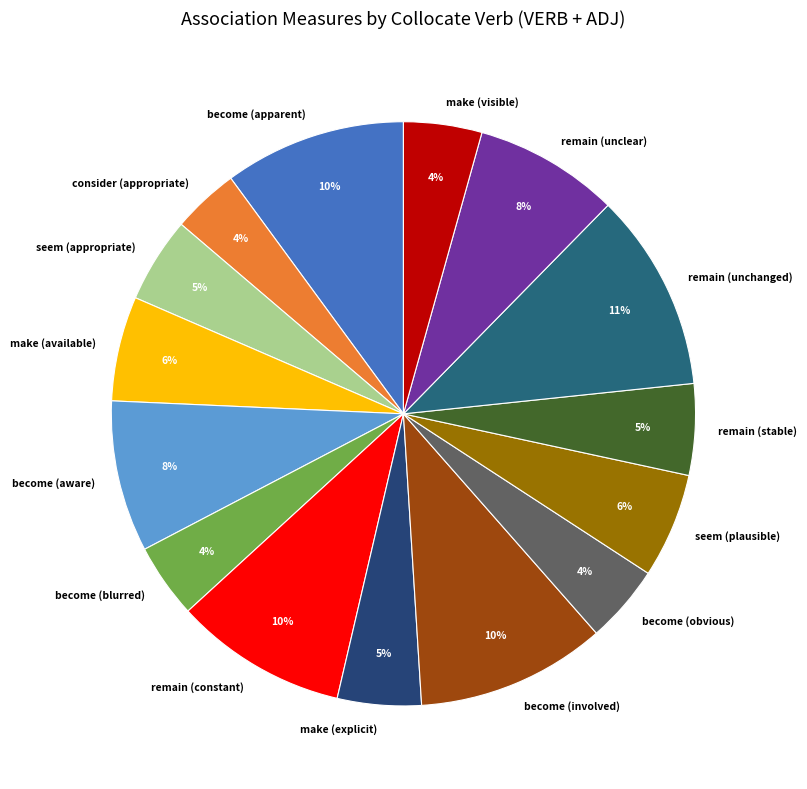

To the nearest percent, what portion does remain (unclear) represent?

8%